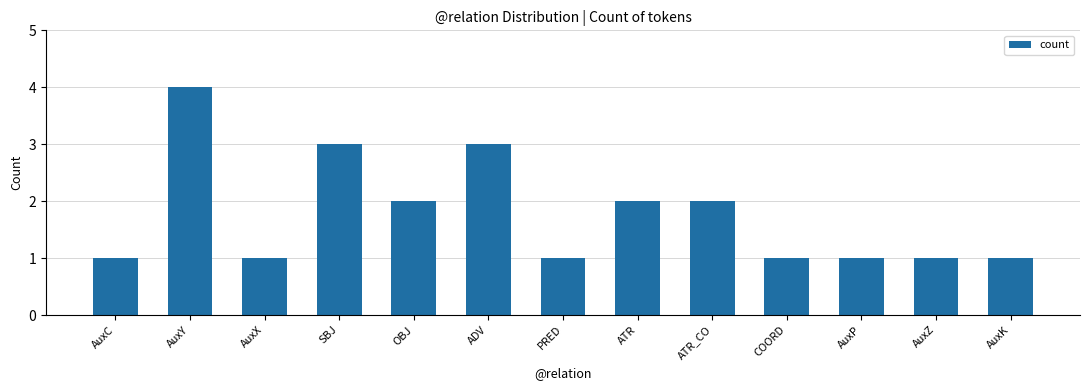

Is it true that the value at ADV is 3?

True